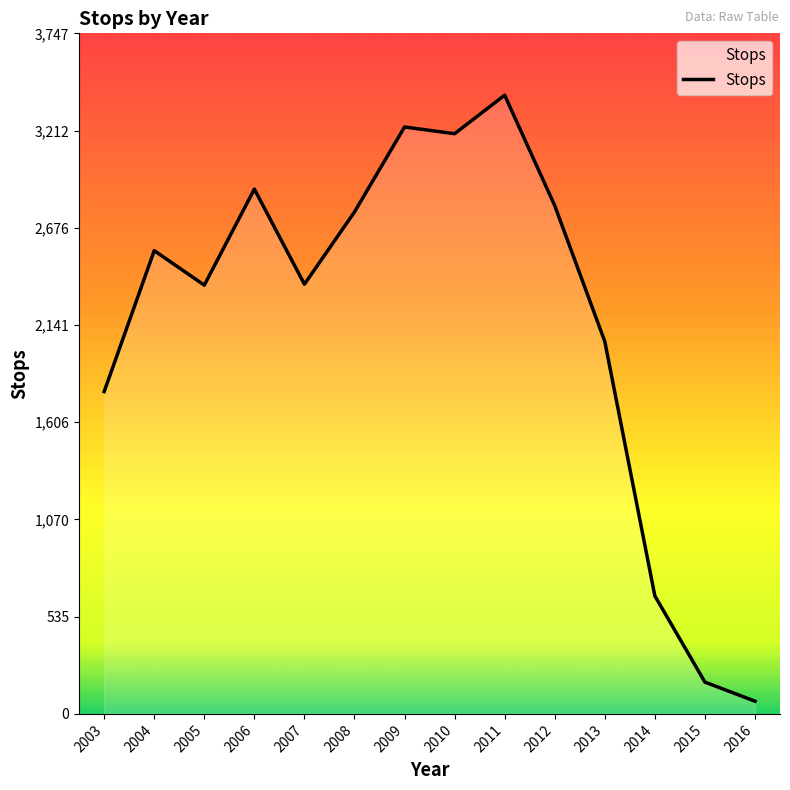

What value does the data have at 2009?

3232